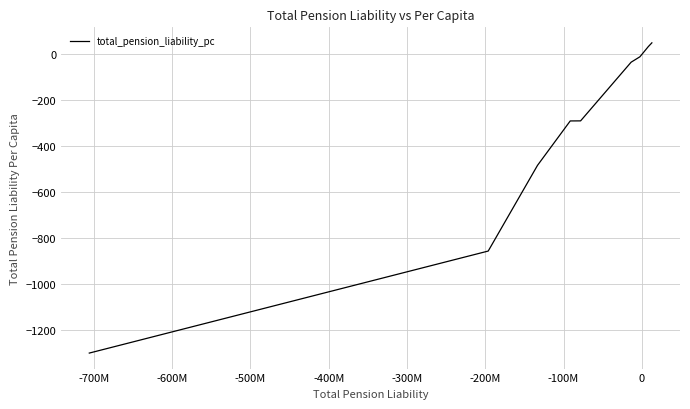

What is the maximum value shown in the chart?

49.7